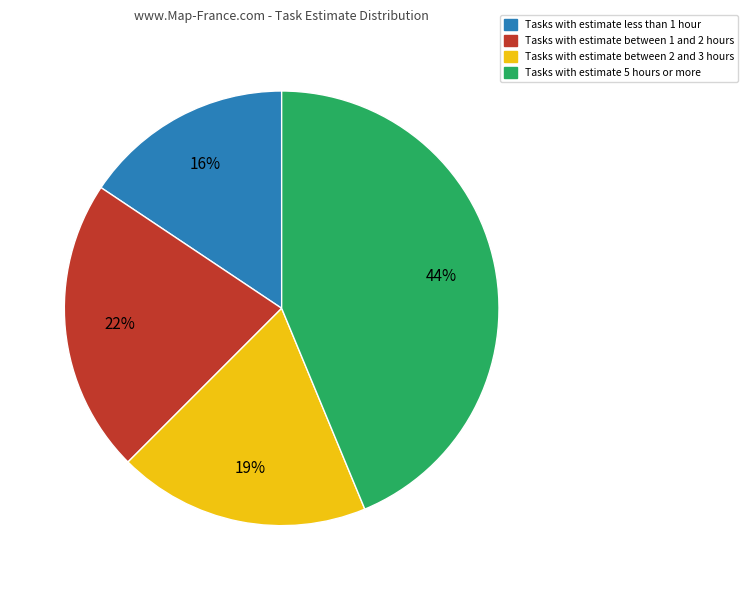

Which category has the biggest portion of the pie?

Tasks with estimate 5 hours or more